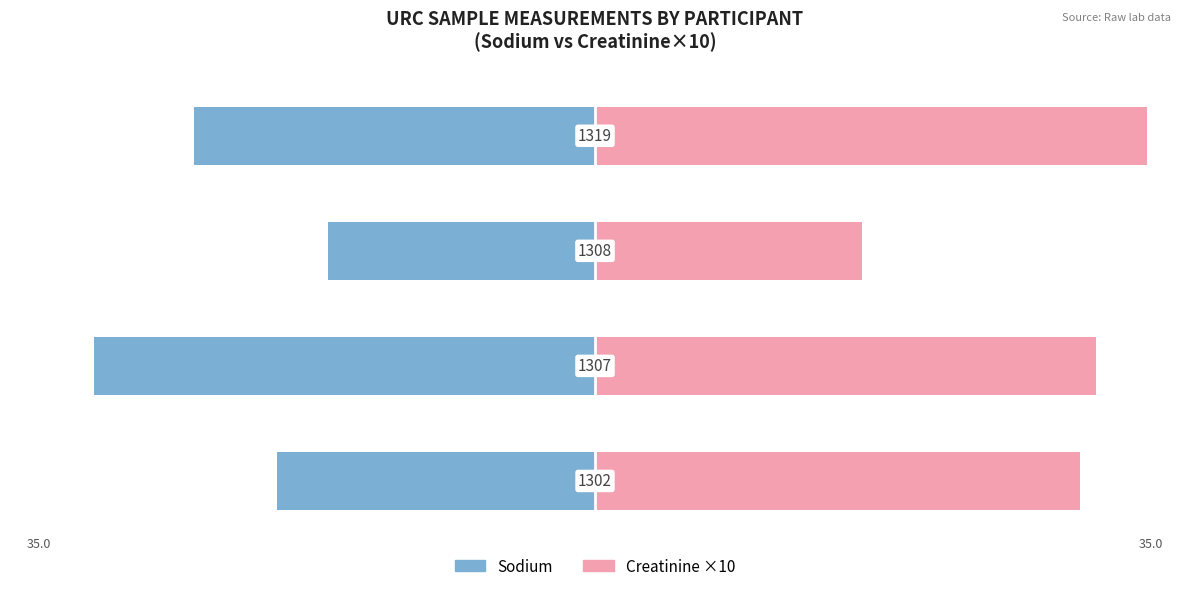

At how many categories does at least one series exceed -22?

4